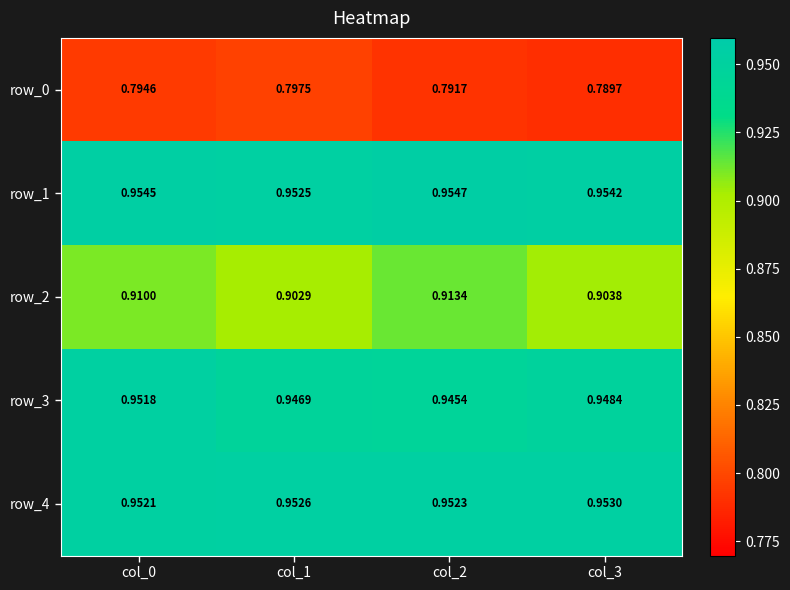

The row_2 series shows 1.2 at col_1. True or false?

False